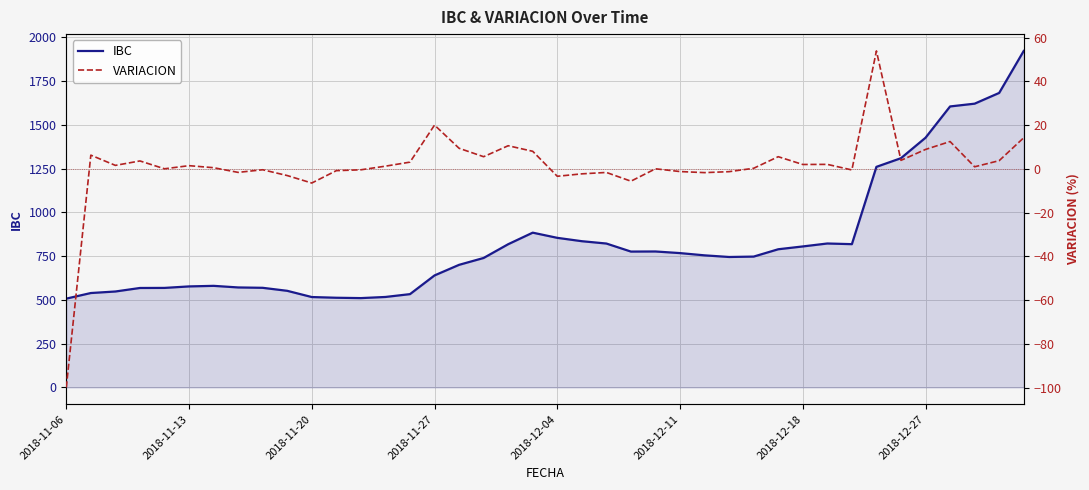

What is the maximum value for VARIACION?

54.0